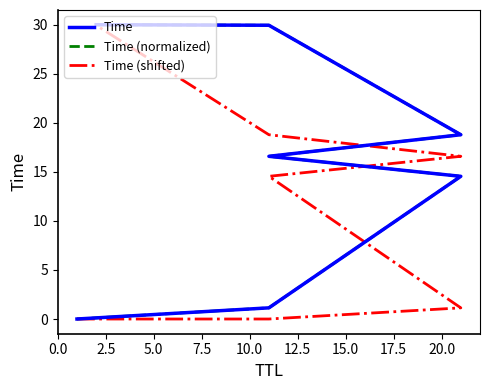

What is the difference between the second highest and minimum values in the Time (shifted) series?

18.8